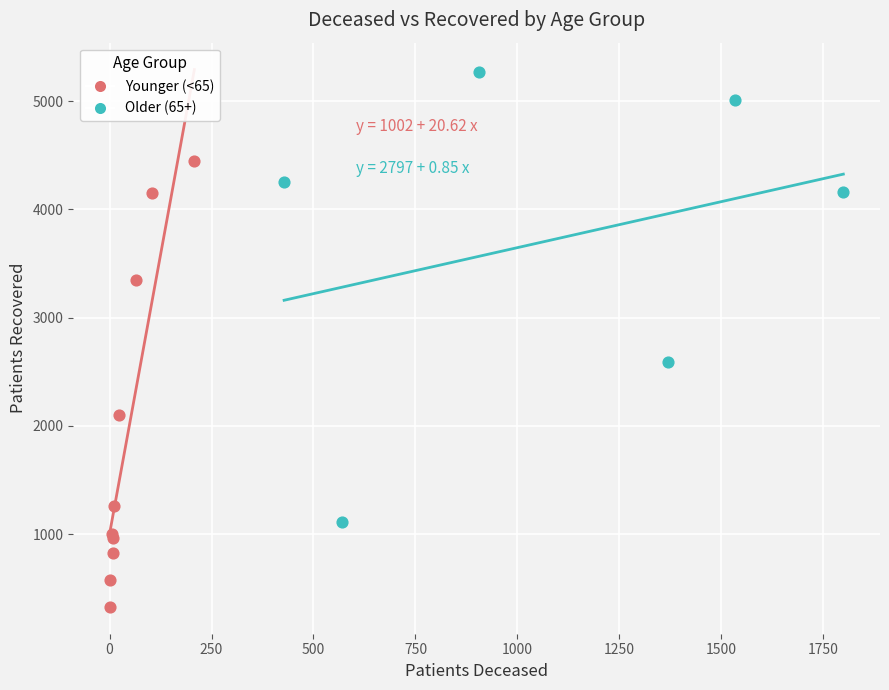

Which series reaches the maximum Y coordinate?

Older (65+)